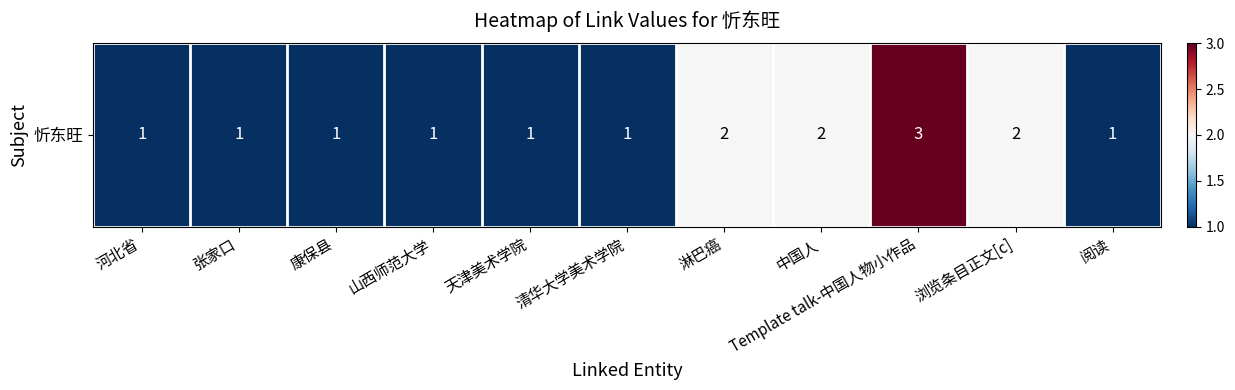

Reading left to right, transcribe all the data shown in this chart.

1	1	1	1	1	1	2	2	3	2	1